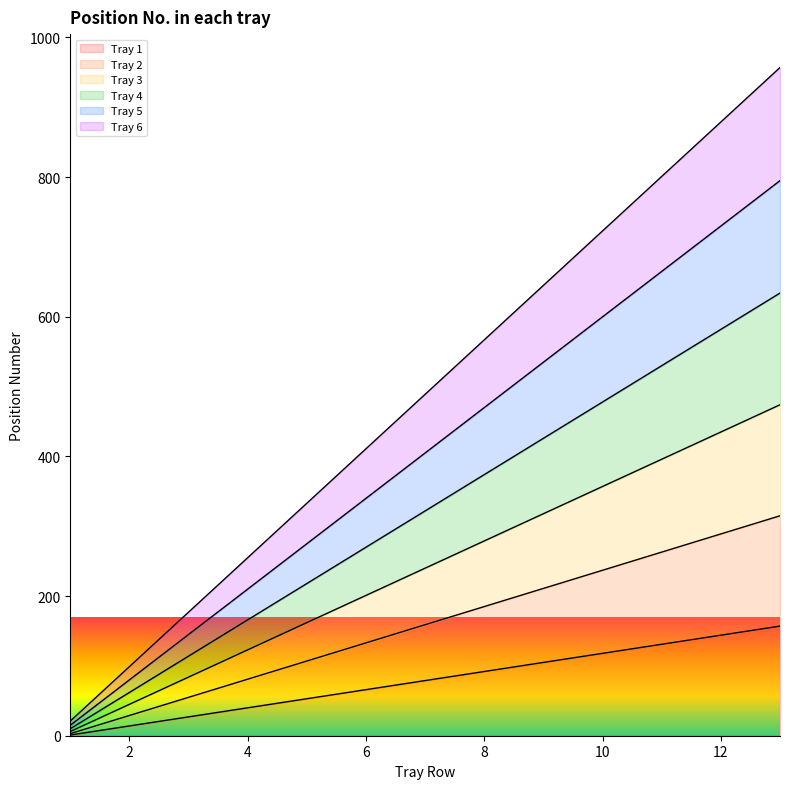

List the series in order of their peak value, highest first.

Tray 6, Tray 5, Tray 4, Tray 3, Tray 2, Tray 1